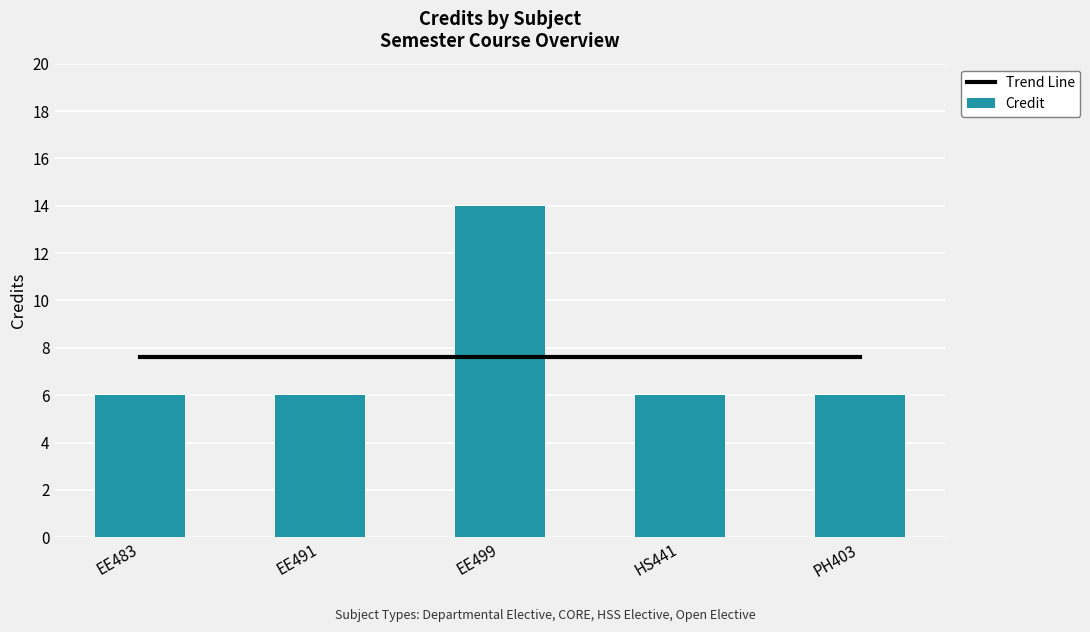

What is the lowest value of the Credit series?

6